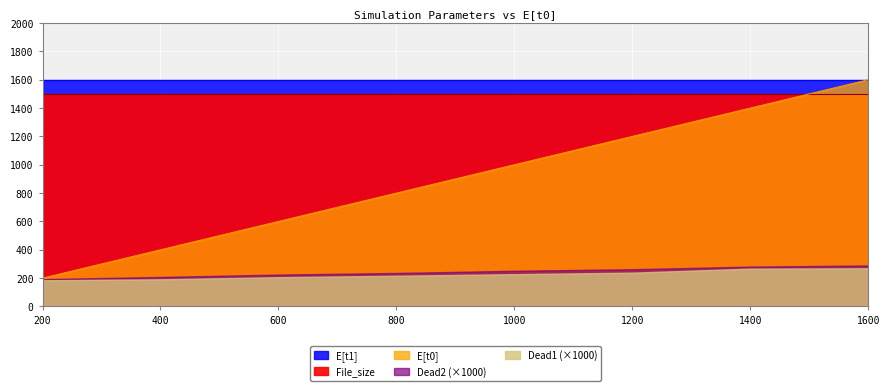

Rank the categories by Dead2 value from lowest to highest.

200, 400, 600, 800, 1000, 1200, 1400, 1600